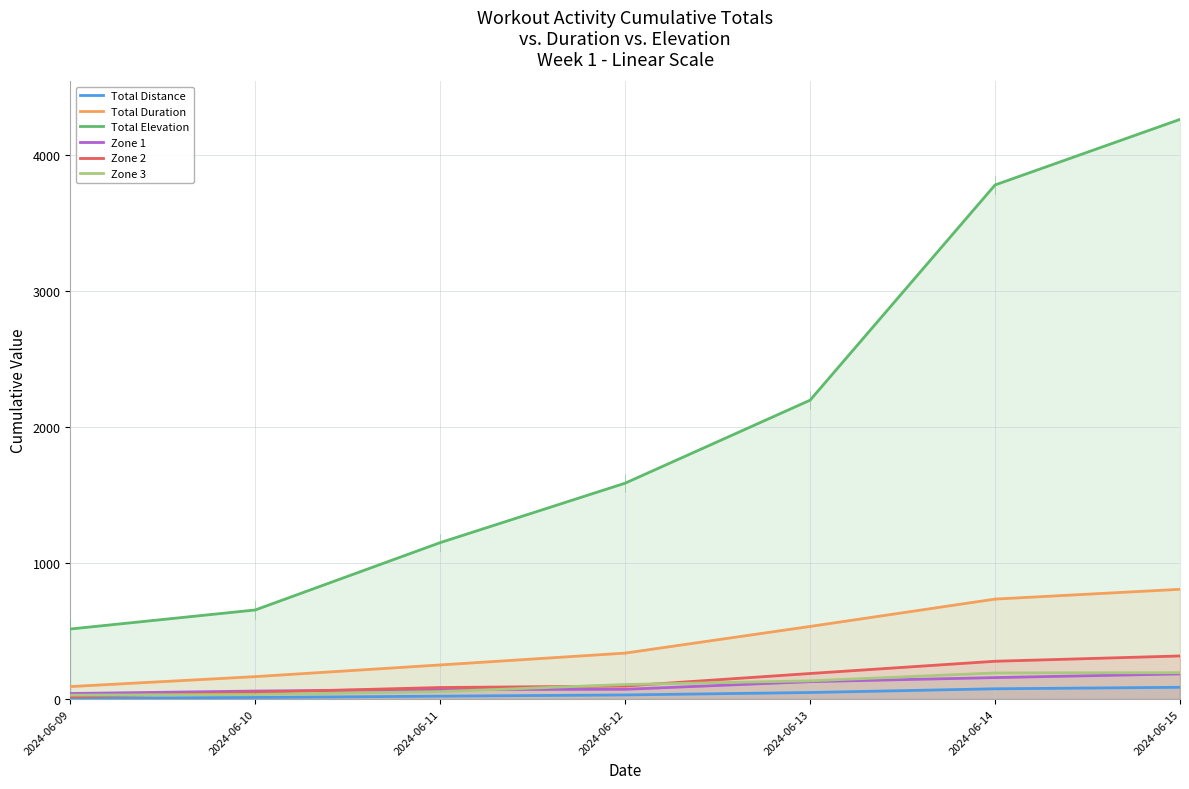

Reading left to right, extract all data points from this chart.

Total Distance: 2024-06-09=6.0	2024-06-10=11.9	2024-06-11=21.5	2024-06-12=30.5	2024-06-13=48.4	2024-06-14=75.7	2024-06-15=86.7
Total Duration: 2024-06-09=92.0	2024-06-10=165.0	2024-06-11=251.0	2024-06-12=338.0	2024-06-13=534.0	2024-06-14=735.0	2024-06-15=807.0
Total Elevation: 2024-06-09=515.0	2024-06-10=655.0	2024-06-11=1150.0	2024-06-12=1587.0	2024-06-13=2197.0	2024-06-14=3779.0	2024-06-15=4261.0
Zone 1: 2024-06-09=41.0	2024-06-10=59.0	2024-06-11=70.0	2024-06-12=72.0	2024-06-13=128.0	2024-06-14=158.0	2024-06-15=185.0
Zone 2: 2024-06-09=18.0	2024-06-10=50.0	2024-06-11=85.0	2024-06-12=96.0	2024-06-13=188.0	2024-06-14=278.0	2024-06-15=317.0
Zone 3: 2024-06-09=29.0	2024-06-10=34.0	2024-06-11=55.0	2024-06-12=107.0	2024-06-13=134.0	2024-06-14=192.0	2024-06-15=194.0